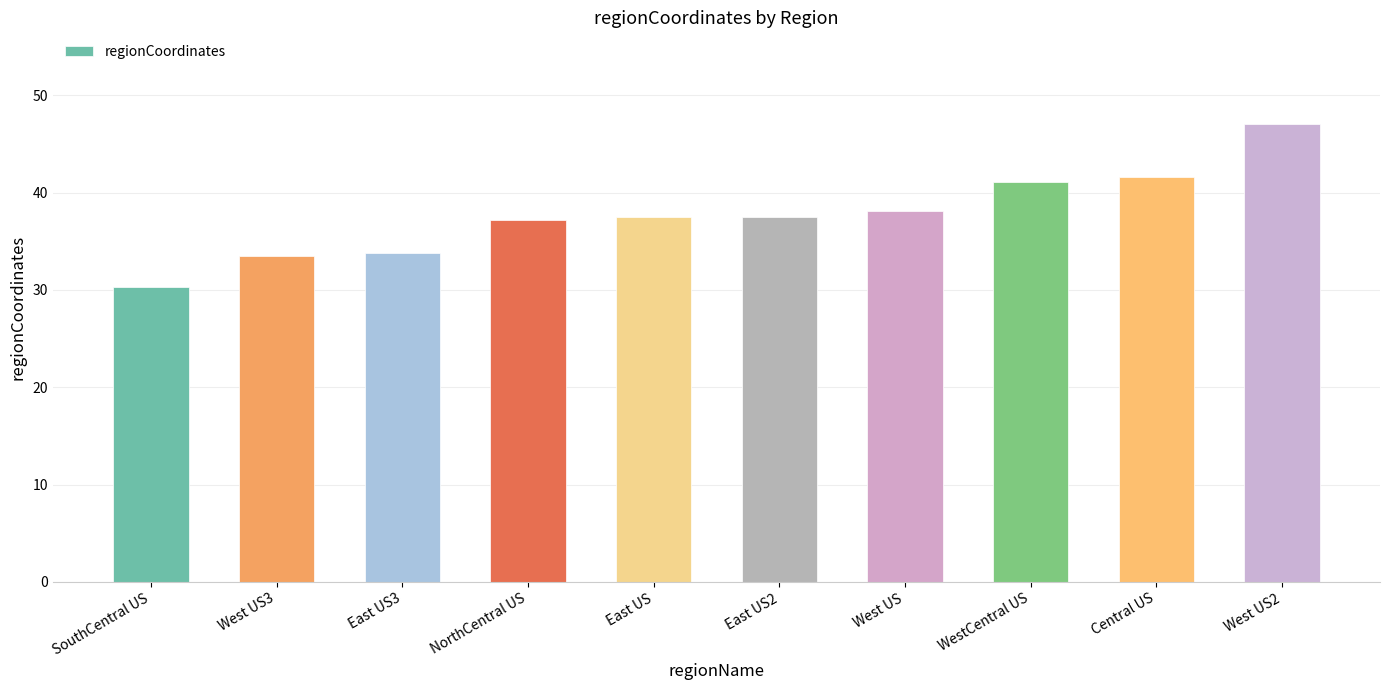

Approximately how many times larger is the value at Central US compared to East US2?

1.1